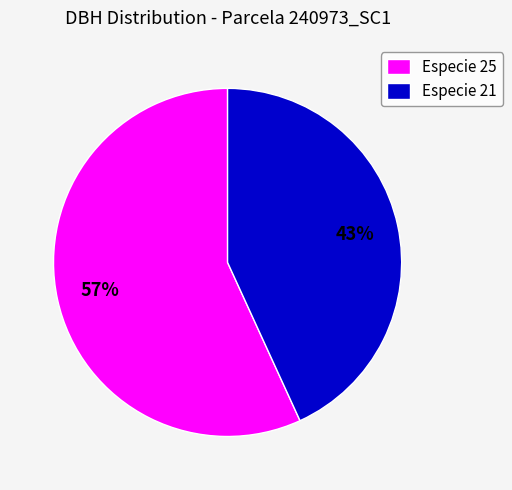

How many slices are in this pie chart?

2